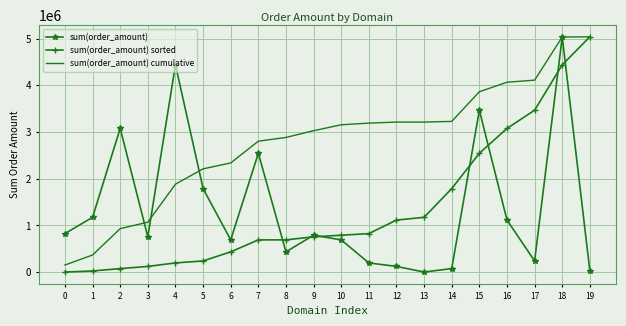

At which category does sum(order_amount) reach its first local peak?

2